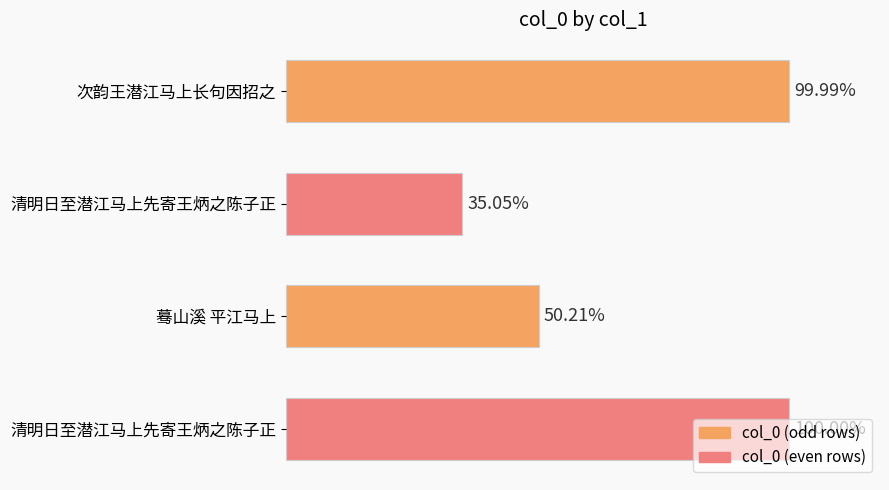

Does the chart contain any negative values?

No